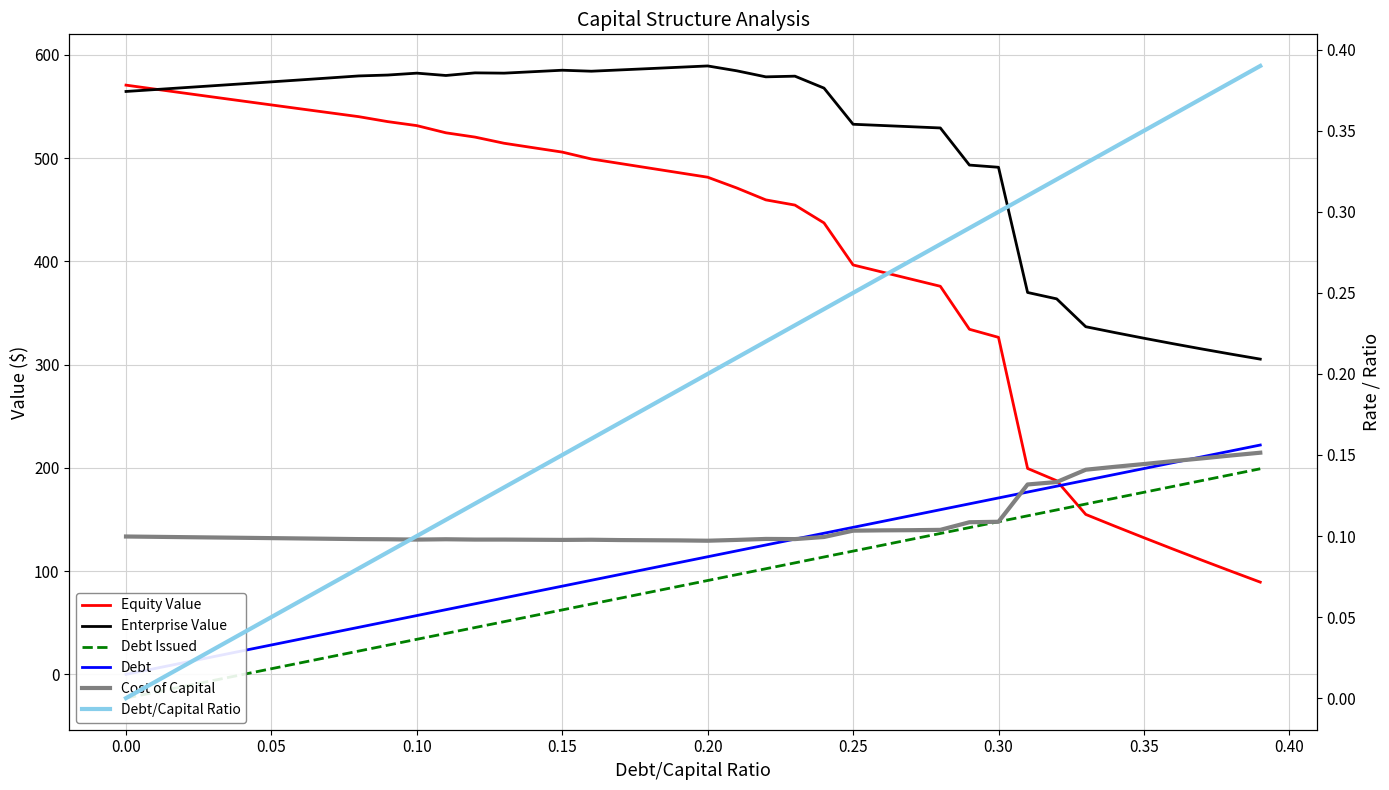

Count the number of categories in the chart.

40